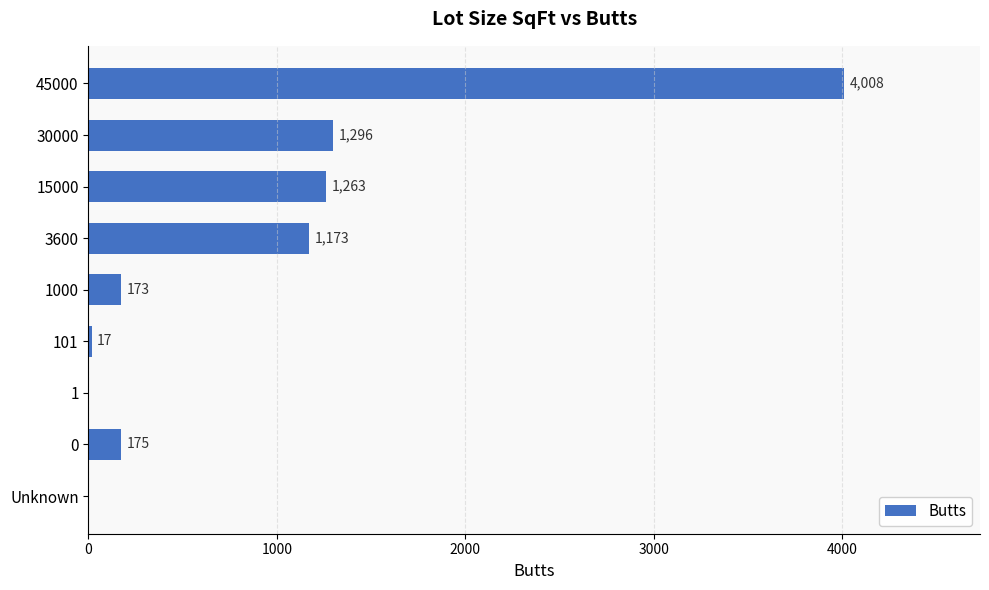

The value at 1 is -2131. True or false?

False